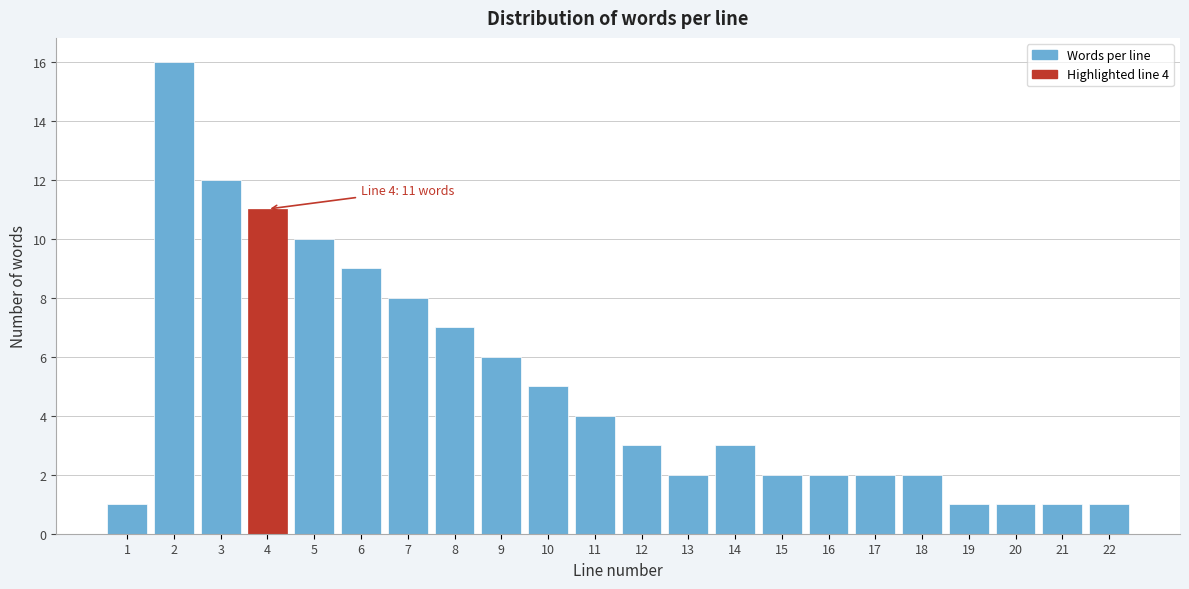

Reading left to right, extract all data points from this chart.

1=1	2=16	3=12	4=11	5=10	6=9	7=8	8=7	9=6	10=5	11=4	12=3	13=2	14=3	15=2	16=2	17=2	18=2	19=1	20=1	21=1	22=1